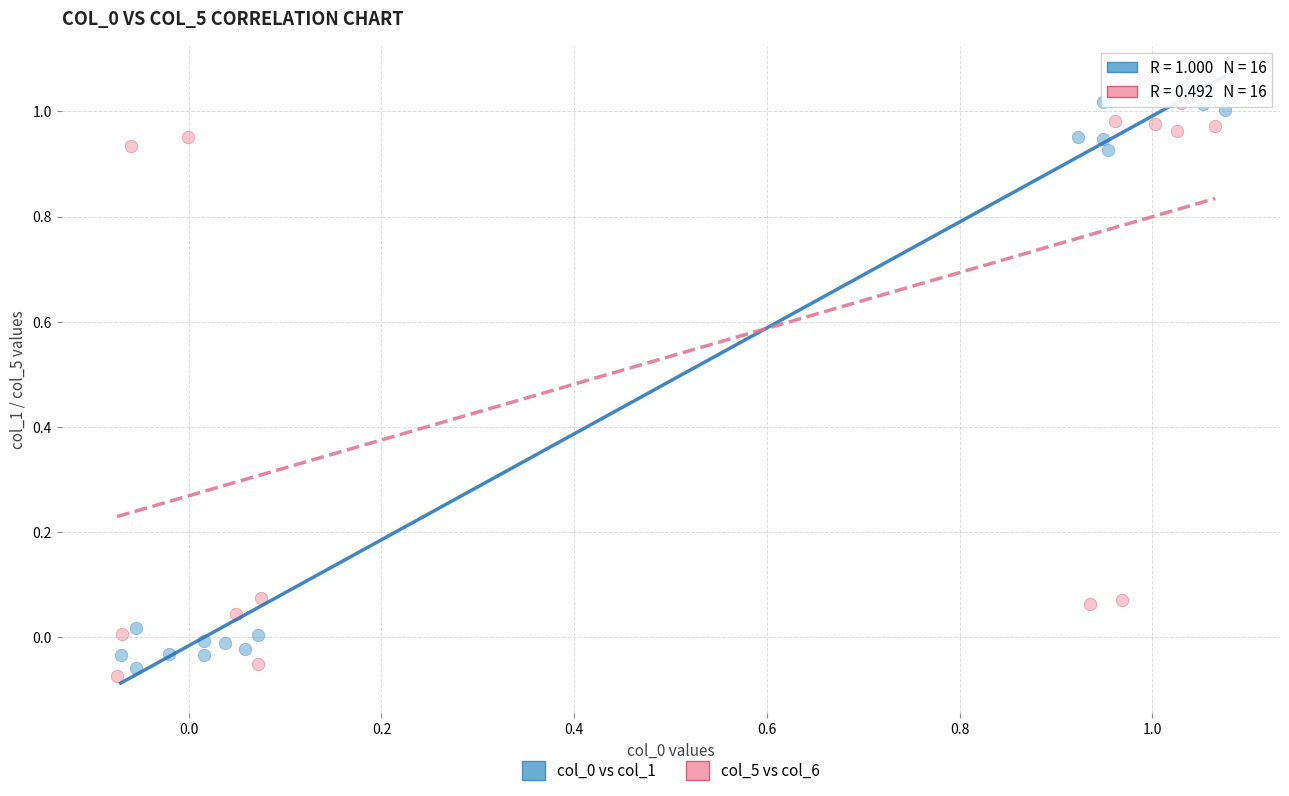

Which series contains the highest Y value?

col_5 vs col_6